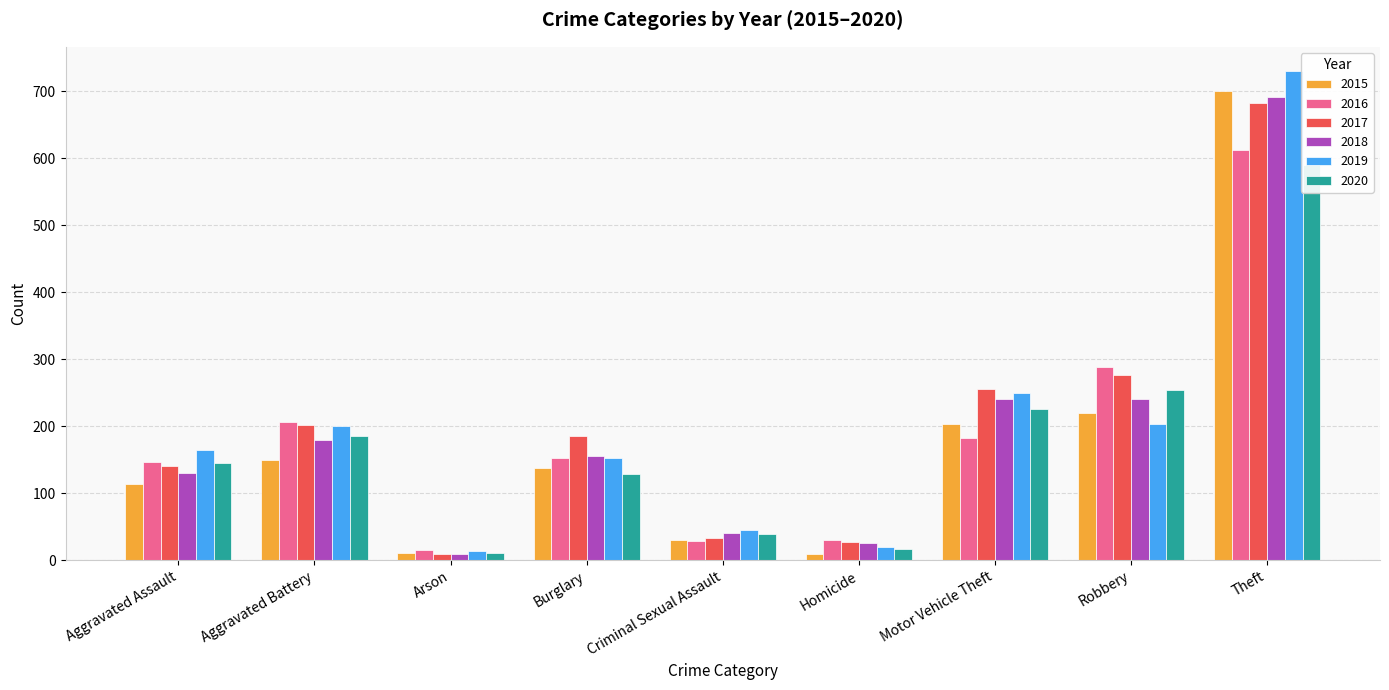

The 2016 series shows 146 at Aggravated Assault. True or false?

True